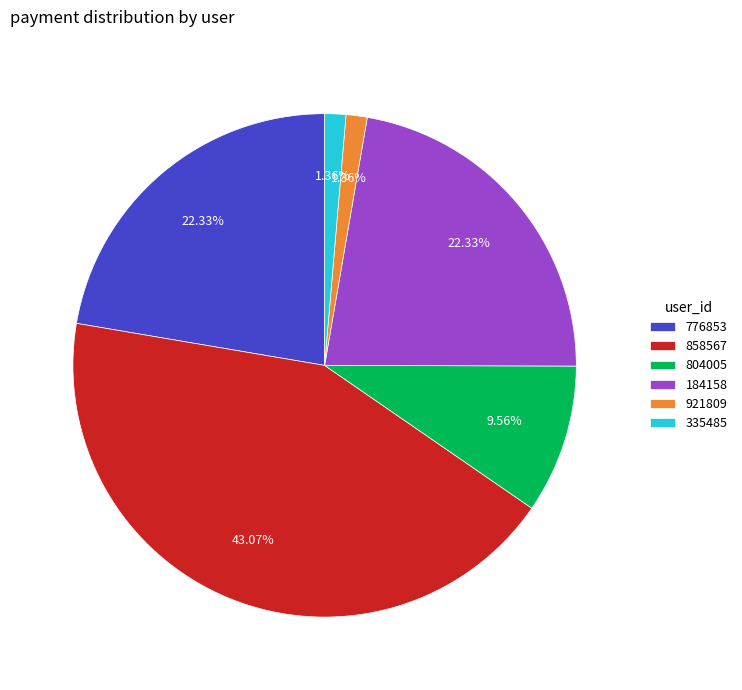

What is the ratio of the value at 184158 to the value at 804005?

2.3